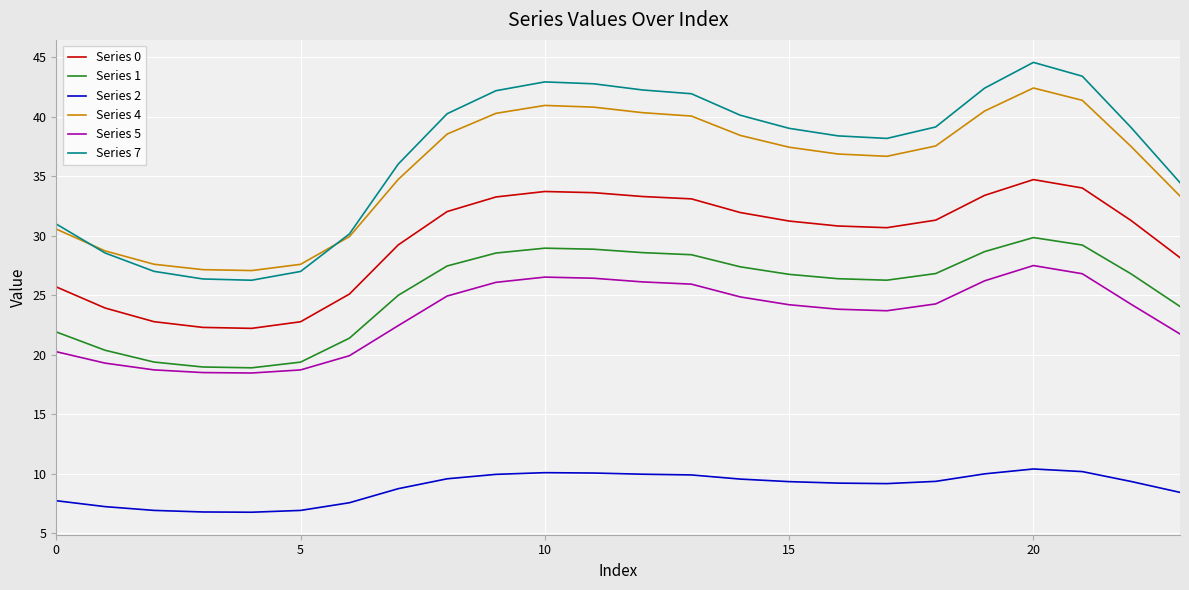

True or false: Series 2 and Series 0 intersect in this chart.

False